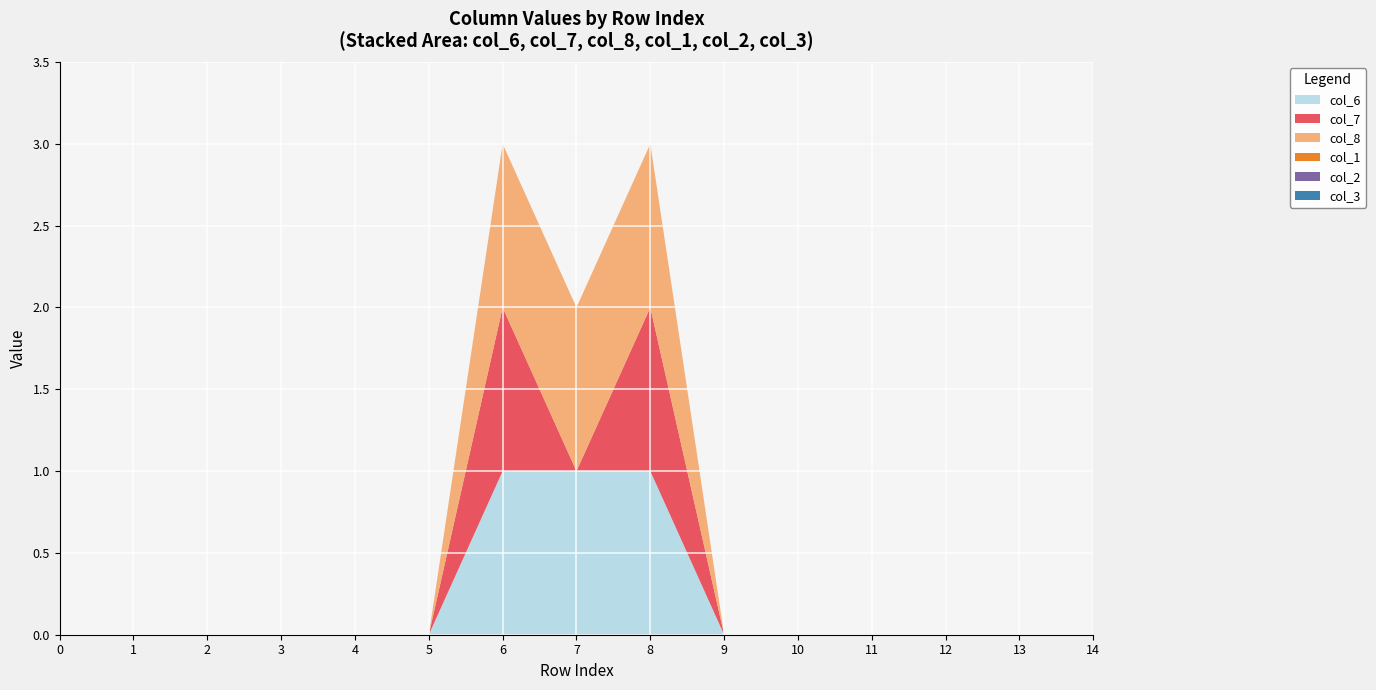

Reading right to left, extract all data points from this chart.

col_6: 14=0	13=0	12=0	11=0	10=0	9=0	8=1	7=1	6=1	5=0	4=0	3=0	2=0	1=0	0=0
col_7: 14=0	13=0	12=0	11=0	10=0	9=0	8=1	7=0	6=1	5=0	4=0	3=0	2=0	1=0	0=0
col_8: 14=0	13=0	12=0	11=0	10=0	9=0	8=1	7=1	6=1	5=0	4=0	3=0	2=0	1=0	0=0
col_1: 14=0	13=0	12=0	11=0	10=0	9=0	8=0	7=0	6=0	5=0	4=0	3=0	2=0	1=0	0=0
col_2: 14=0	13=0	12=0	11=0	10=0	9=0	8=0	7=0	6=0	5=0	4=0	3=0	2=0	1=0	0=0
col_3: 14=0	13=0	12=0	11=0	10=0	9=0	8=0	7=0	6=0	5=0	4=0	3=0	2=0	1=0	0=0